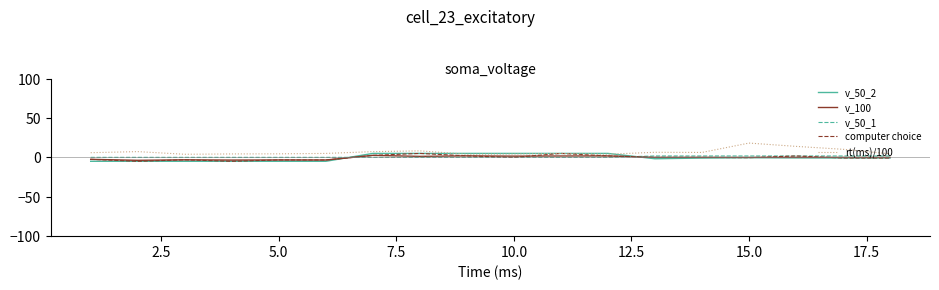

What is the smallest value displayed?

-5.0